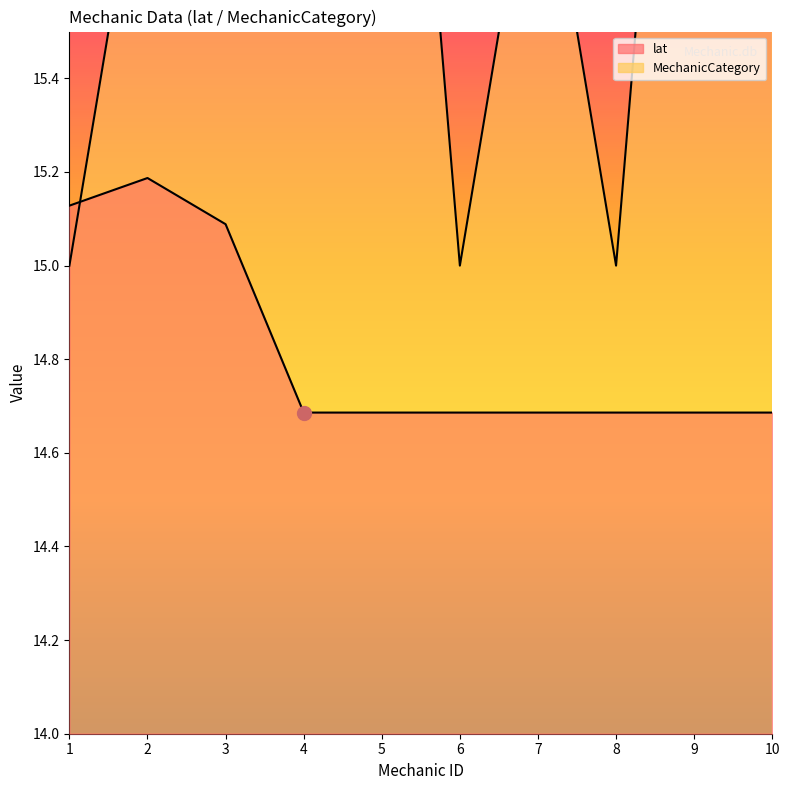

True or false: lat has more than 1 interior local peaks.

False